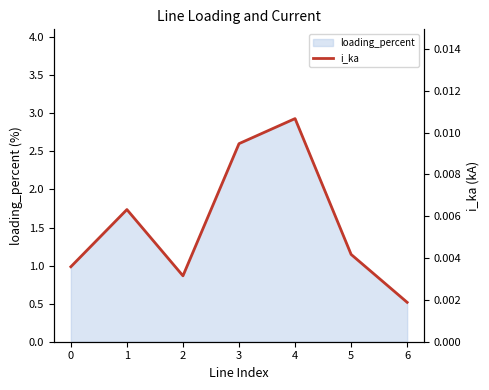

How many values are between 0 and 1?

7